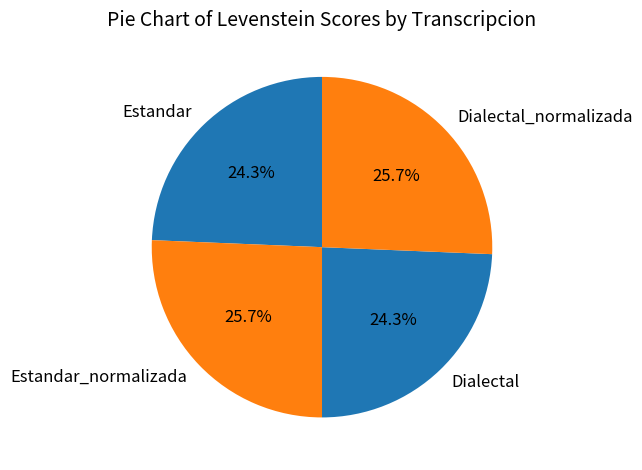

Is it true that Dialectal_normalizada is 26% of the pie?

True